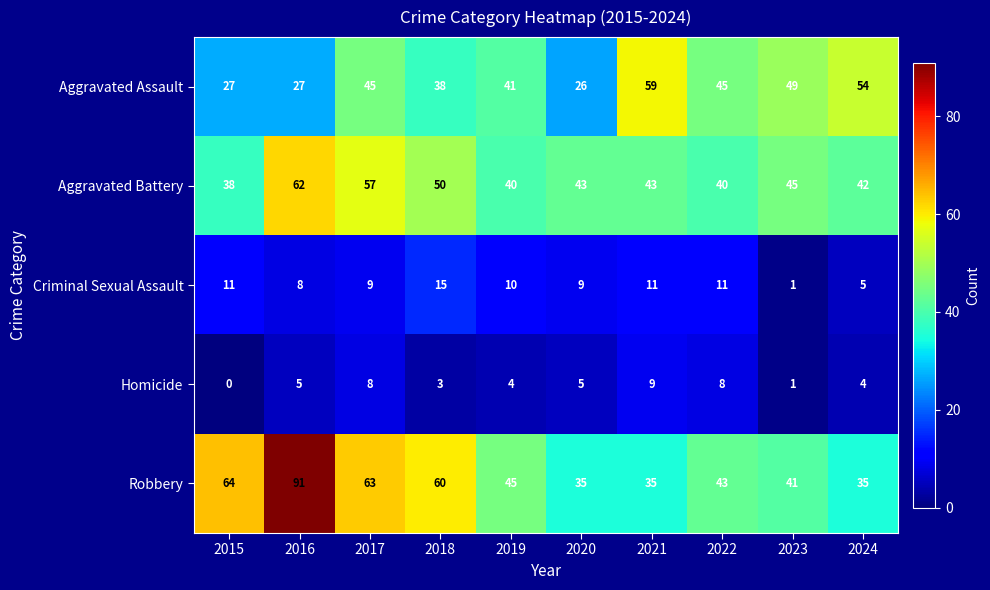

Between 2016 and 2019, which series saw the biggest shift?

Robbery